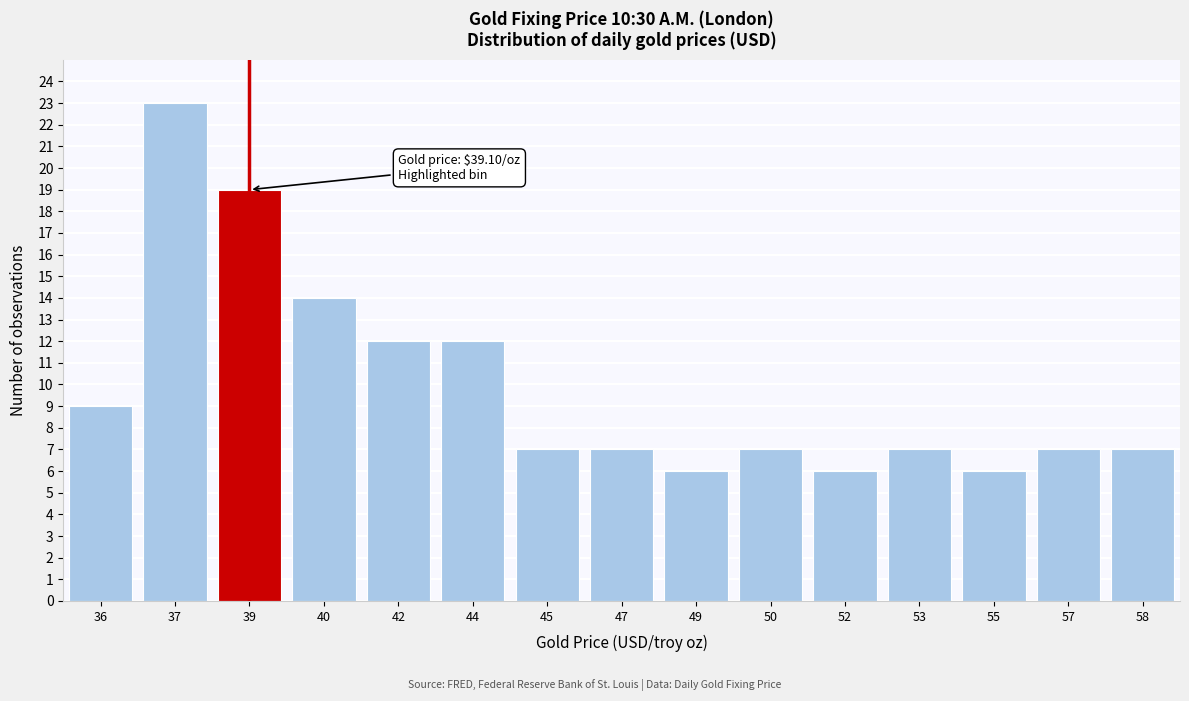

Reading left to right, list all the values displayed in this chart.

9	23	19	14	12	12	7	7	6	7	6	7	6	7	7